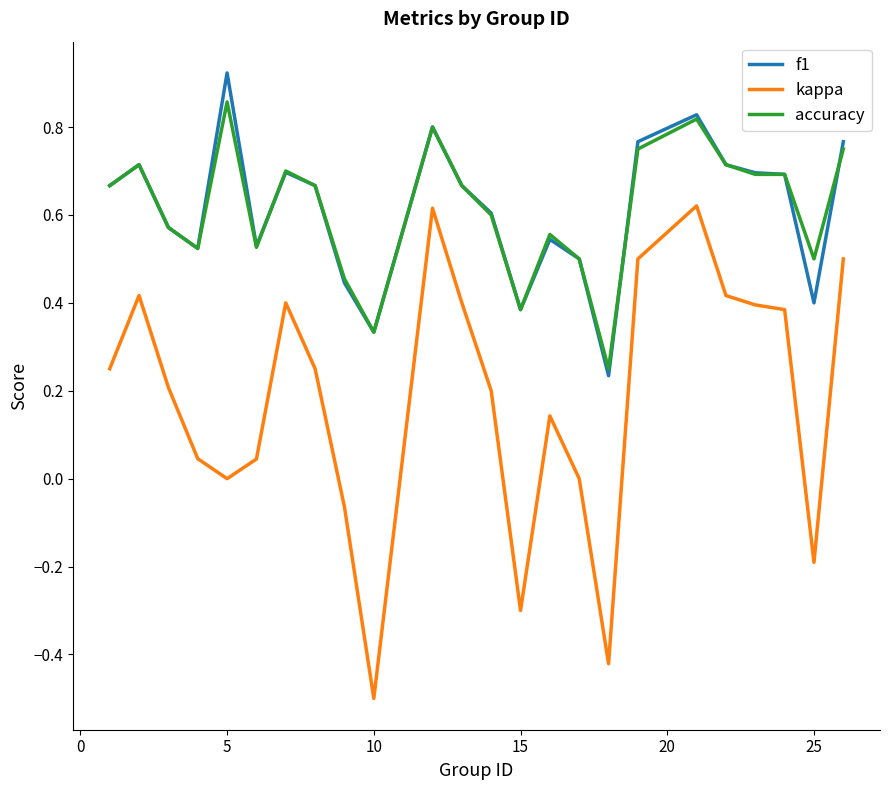

List the series in order of their peak value, lowest first.

kappa, accuracy, f1